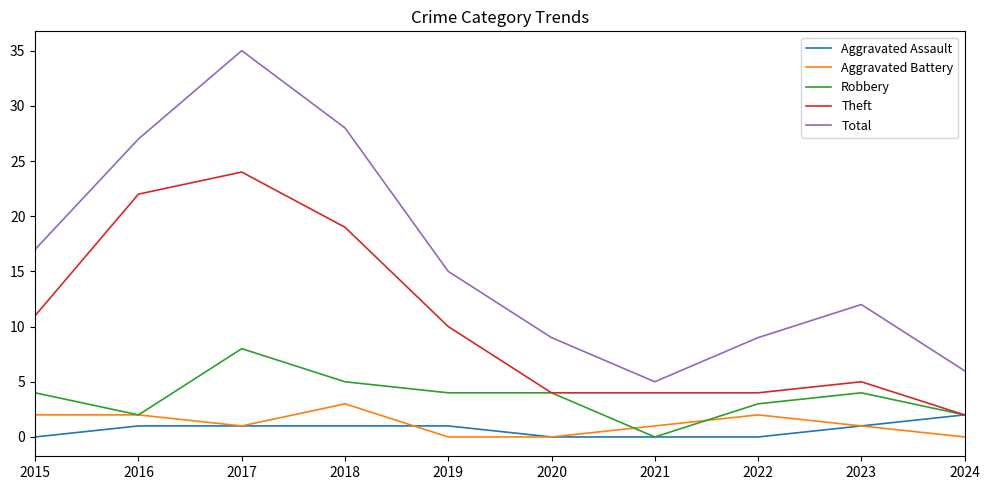

What is the difference between the highest and lowest values at 2017?

34